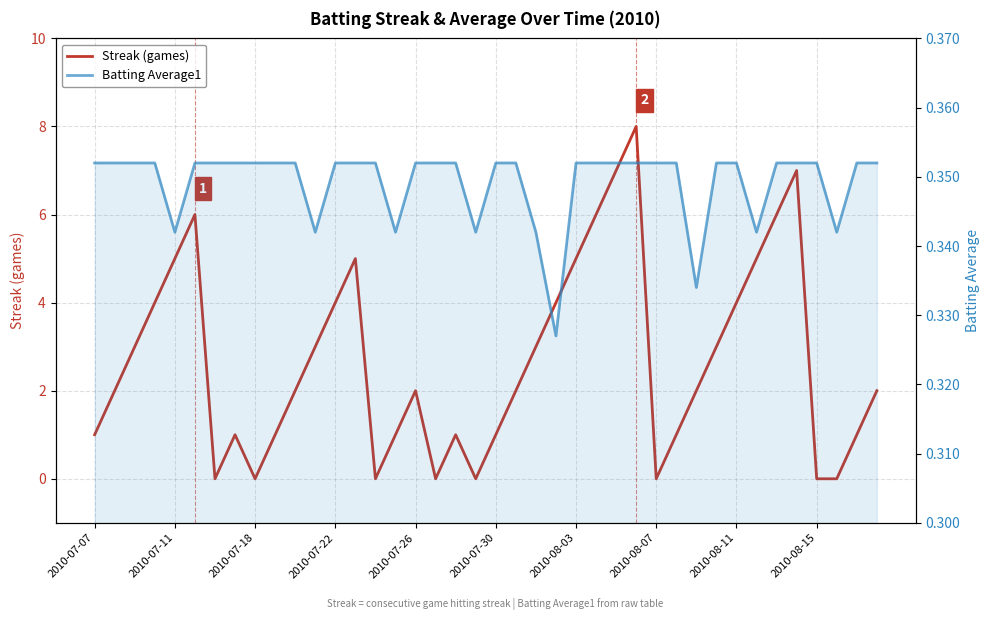

Does the chart display data point markers on the line(s)?

No